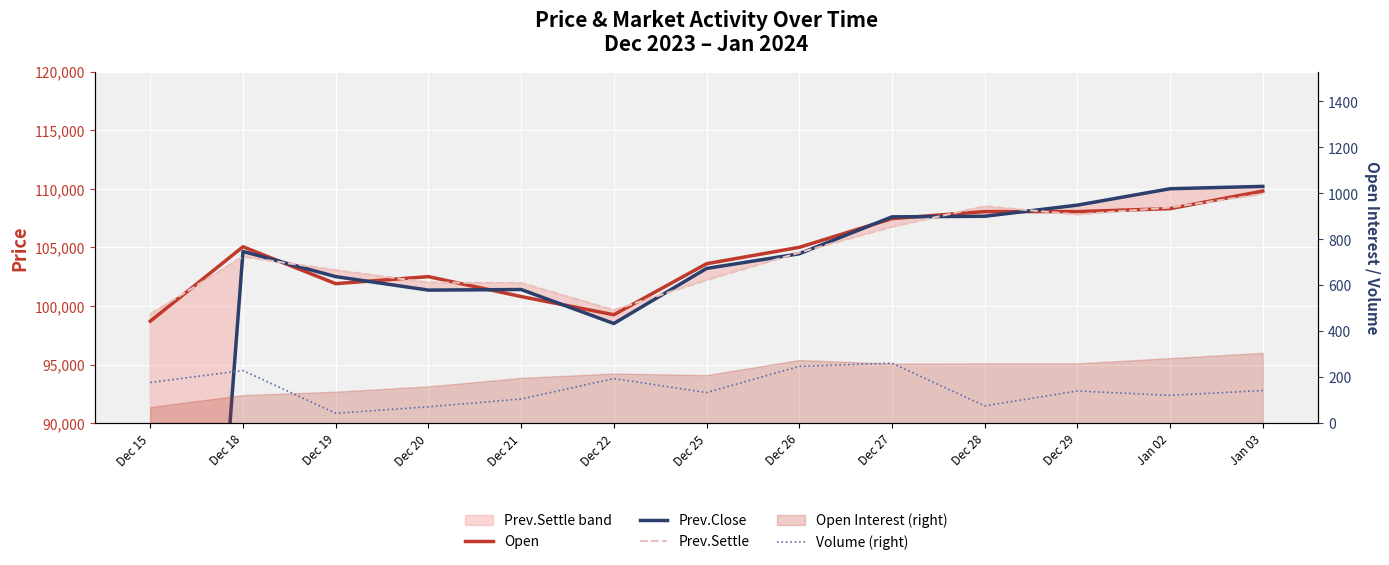

What is the highest value of the Open series?

109800